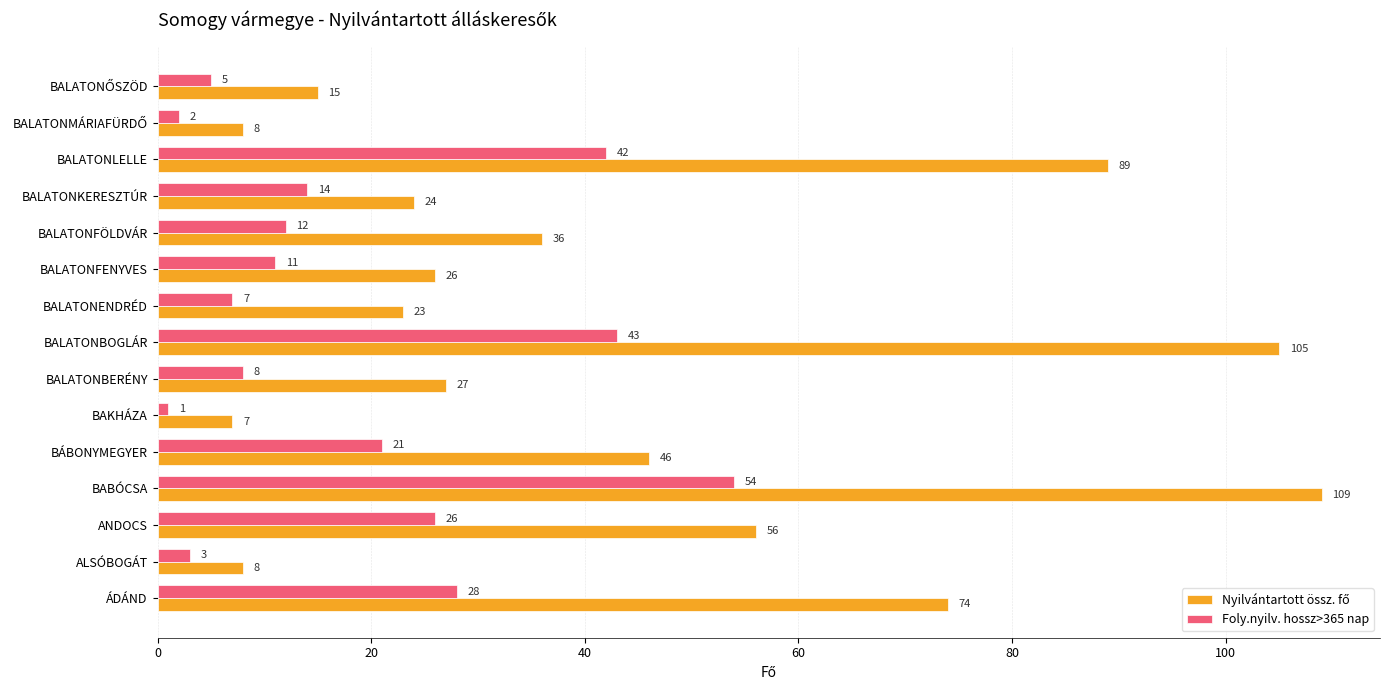

How many data points in Foly.nyilv. hossz>365 nap are less than 12?

7